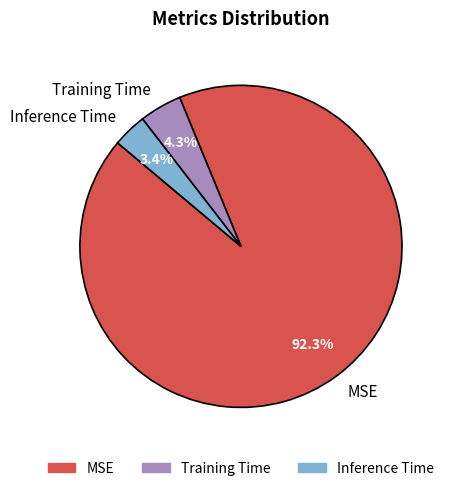

Between Training Time and Inference Time, which is larger?

Training Time